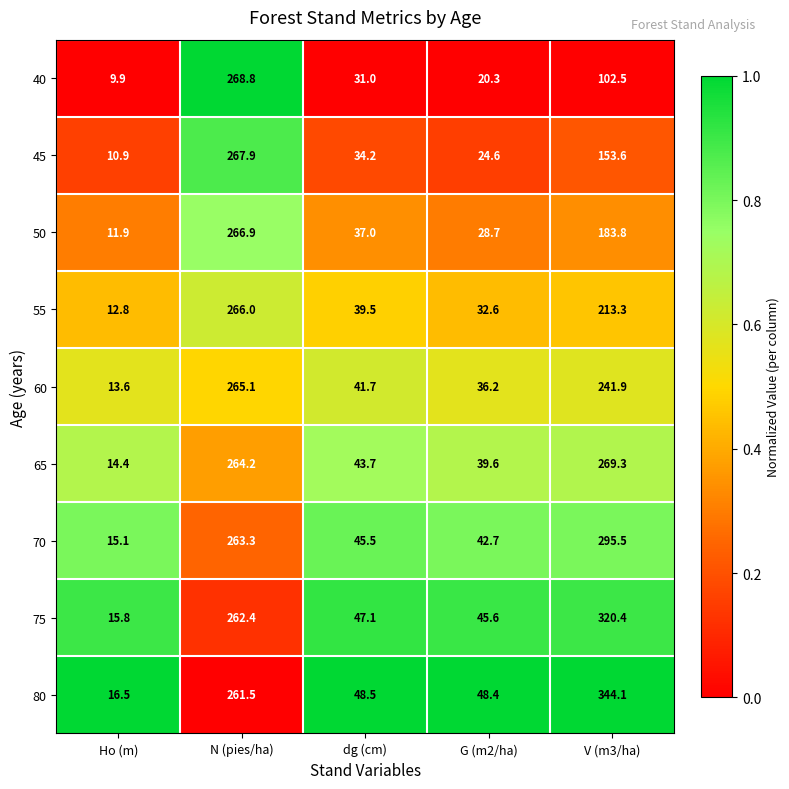

Rank the series at Ho (m) from lowest to highest value.

40, 45, 50, 55, 60, 65, 70, 75, 80